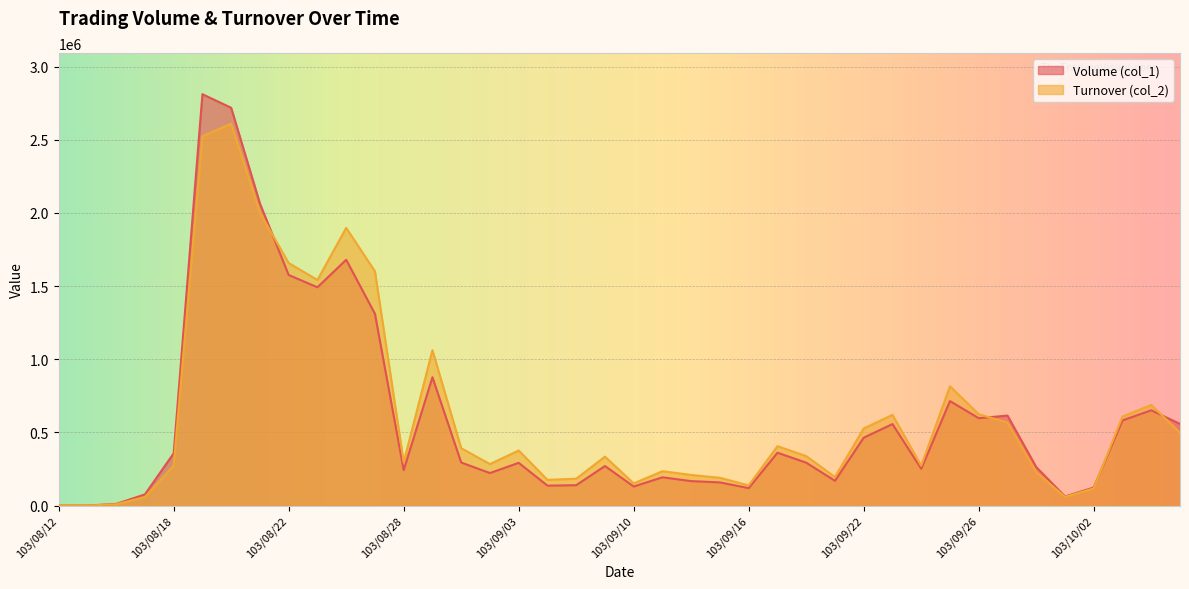

Where is the first local minimum for Volume (col_1)?

103/08/25